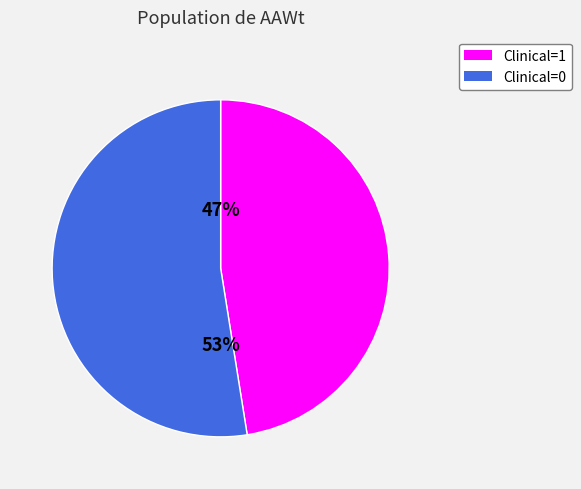

The Clinical=1 slice represents 56% of the pie. True or false?

False